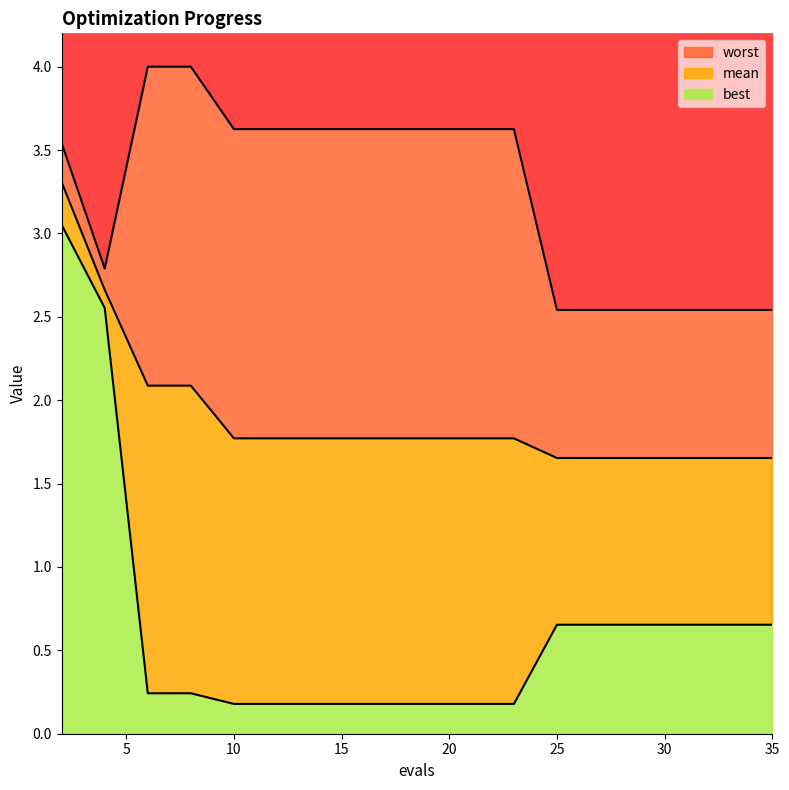

Reading right to left, transcribe all the data shown in this chart.

mean: 1.7	1.7	1.7	1.7	1.7	1.7	1.7	1.8	1.8	1.8	1.8	1.8	1.8	1.8	1.8	2.1	2.1	2.7	3.3
best: 0.7	0.7	0.7	0.7	0.7	0.7	0.7	0.2	0.2	0.2	0.2	0.2	0.2	0.2	0.2	0.2	0.2	2.6	3.1
worst: 2.5	2.5	2.5	2.5	2.5	2.5	2.5	3.6	3.6	3.6	3.6	3.6	3.6	3.6	3.6	4.0	4.0	2.8	3.5